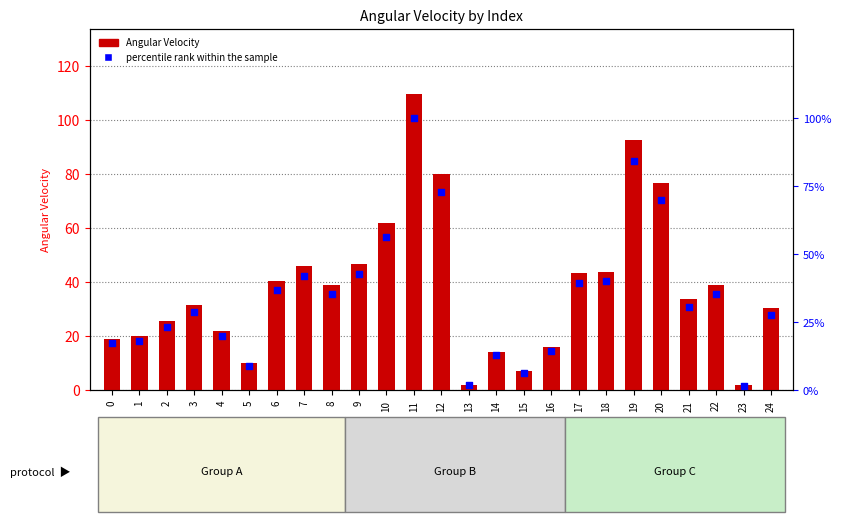

What are all the series names shown in the legend?

Angular Velocity, percentile rank within the sample